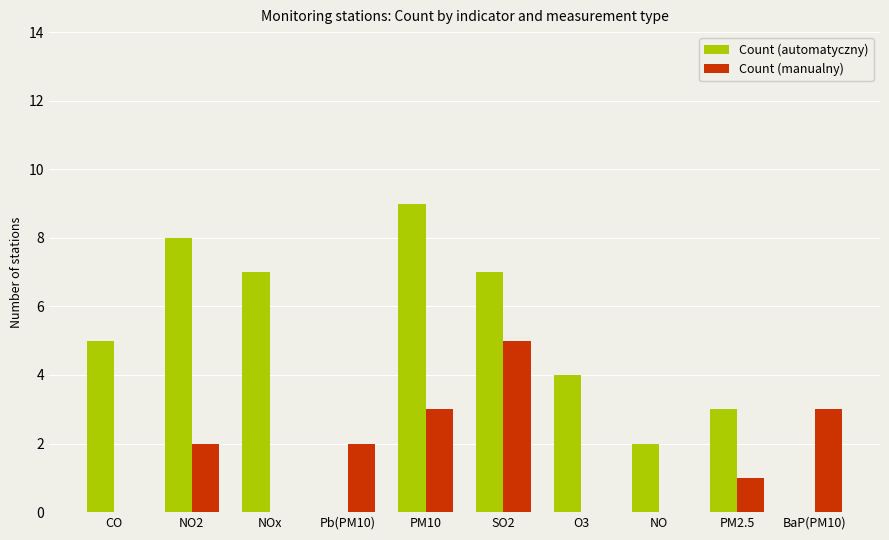

How many categories are shown in the chart?

10